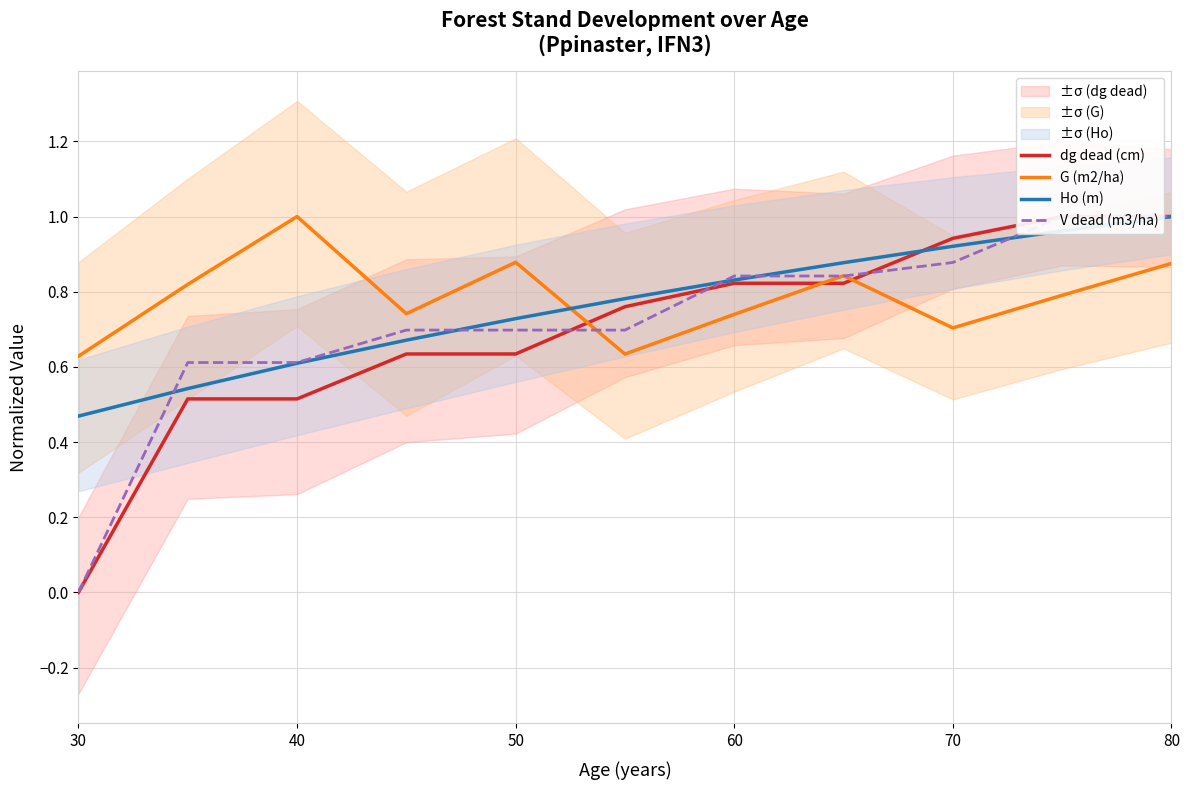

Is the value of G (m2/ha) at 50 greater than the value of Ho (m) at 50?

Yes